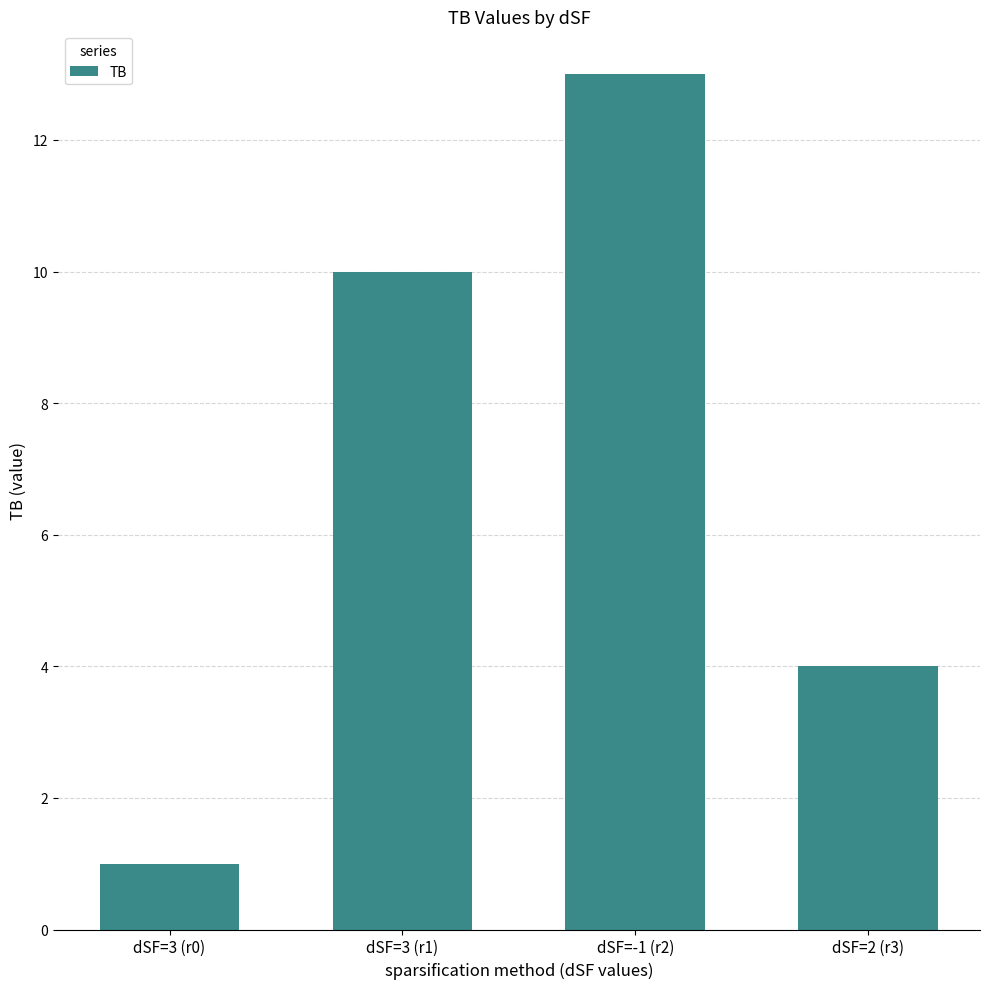

Reading right to left, what are all the values shown in this chart?

dSF=2 (r3)=4	dSF=-1 (r2)=13	dSF=3 (r1)=10	dSF=3 (r0)=1